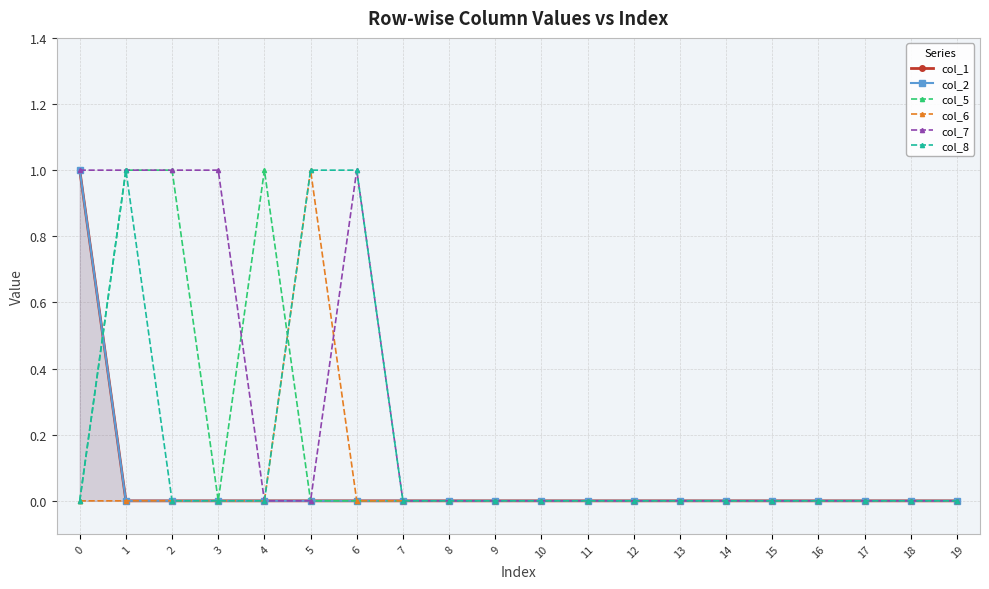

Reading right to left, transcribe all the data shown in this chart.

col_1: 0	0	0	0	0	0	0	0	0	0	0	0	0	0	0	0	0	0	0	1
col_2: 0	0	0	0	0	0	0	0	0	0	0	0	0	0	0	0	0	0	0	1
col_5: 0	0	0	0	0	0	0	0	0	0	0	0	0	0	0	1	0	1	1	0
col_6: 0	0	0	0	0	0	0	0	0	0	0	0	0	0	1	0	0	0	0	0
col_7: 0	0	0	0	0	0	0	0	0	0	0	0	0	1	0	0	1	1	1	1
col_8: 0	0	0	0	0	0	0	0	0	0	0	0	0	1	1	0	0	0	1	0